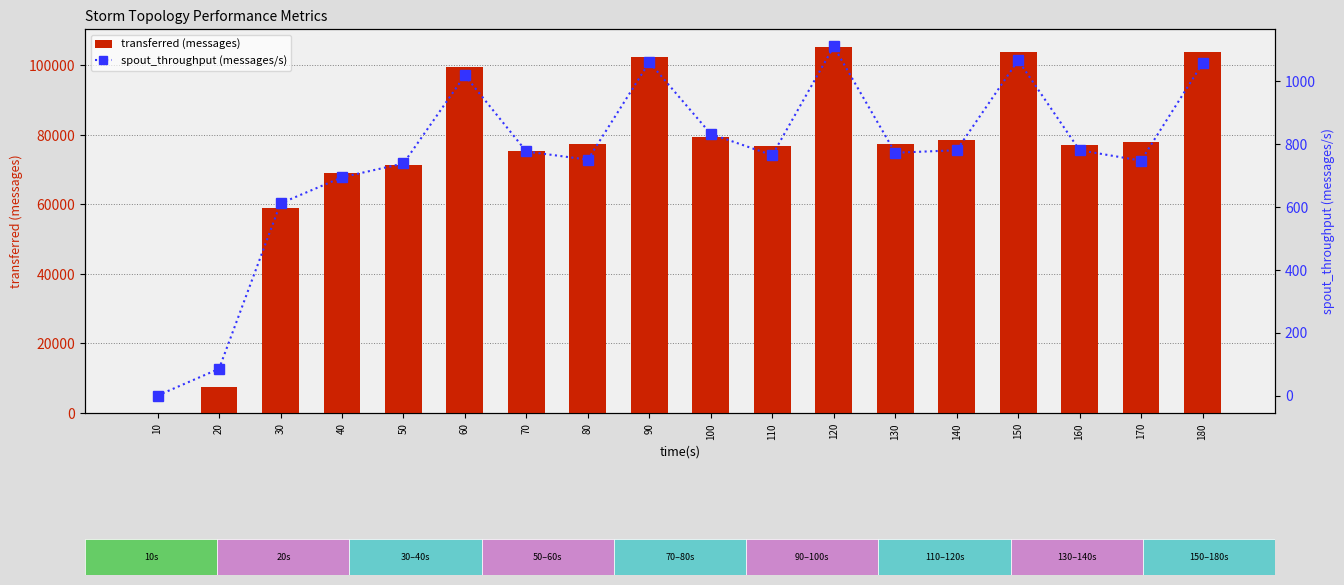

Rank the categories by transferred (messages) value from lowest to highest.

10, 20, 30, 40, 50, 70, 110, 160, 130, 80, 170, 140, 100, 60, 90, 150, 180, 120